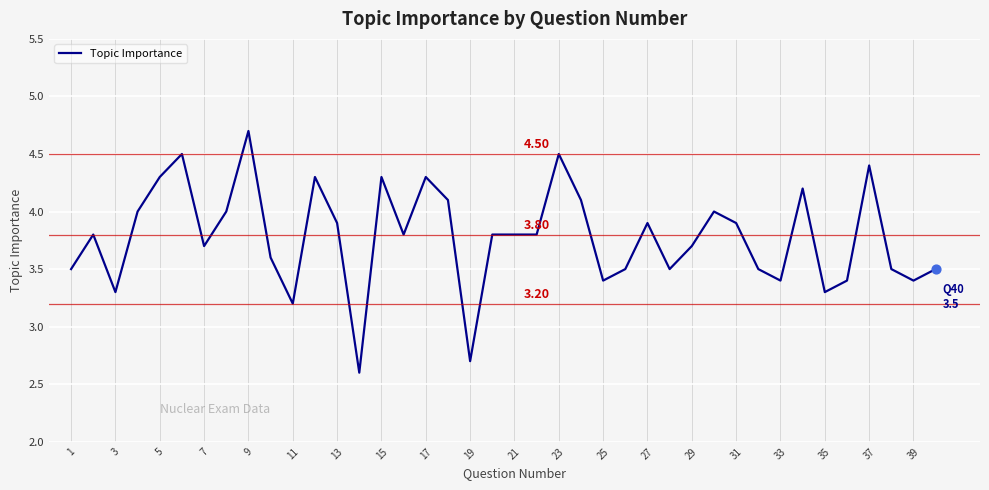

What is the difference between the maximum and minimum values?

2.1